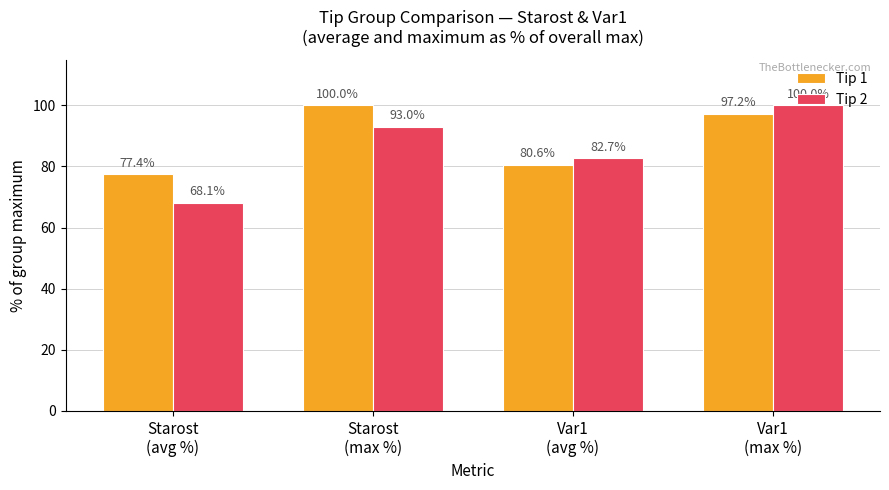

What is the minimum value for Tip 1?

77.4